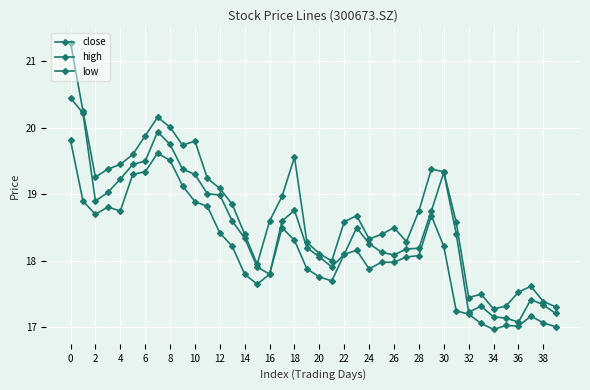

At which label does low reach its minimum?

34